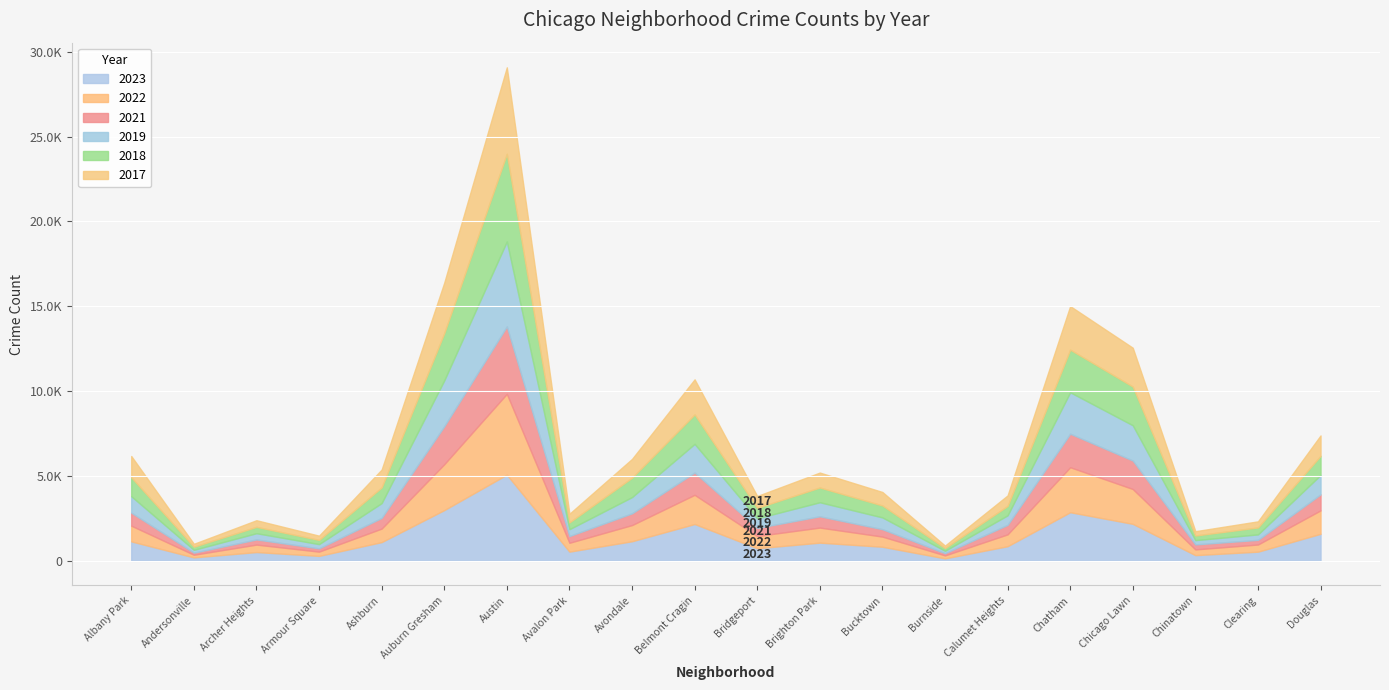

Reading right to left, extract all data points from this chart.

2019: Douglas=1140	Clearing=322	Chinatown=253	Chicago Lawn=2079	Chatham=2441	Calumet Heights=561	Burnside=142	Bucktown=694	Brighton Park=828	Bridgeport=568	Belmont Cragin=1687	Avondale=957	Avalon Park=405	Austin=5008	Auburn Gresham=2700	Ashburn=872	Armour Square=249	Archer Heights=368	Andersonville=166	Albany Park=968
2022: Douglas=1379	Clearing=422	Chinatown=338	Chicago Lawn=2053	Chatham=2651	Calumet Heights=698	Burnside=175	Bucktown=599	Brighton Park=888	Bridgeport=722	Belmont Cragin=1720	Avondale=953	Avalon Park=522	Austin=4761	Auburn Gresham=2701	Ashburn=797	Armour Square=251	Archer Heights=440	Andersonville=157	Albany Park=926
2017: Douglas=1201	Clearing=360	Chinatown=253	Chicago Lawn=2288	Chatham=2566	Calumet Heights=620	Burnside=145	Bucktown=795	Brighton Park=879	Bridgeport=697	Belmont Cragin=2066	Avondale=1107	Avalon Park=508	Austin=5096	Auburn Gresham=2973	Ashburn=1053	Armour Square=250	Archer Heights=391	Andersonville=171	Albany Park=1252
2021: Douglas=943	Clearing=274	Chinatown=293	Chicago Lawn=1675	Chatham=1974	Calumet Heights=559	Burnside=130	Bucktown=435	Brighton Park=664	Bridgeport=474	Belmont Cragin=1313	Avondale=692	Avalon Park=395	Austin=3970	Auburn Gresham=2237	Ashburn=629	Armour Square=193	Archer Heights=303	Andersonville=123	Albany Park=767
2018: Douglas=1131	Clearing=409	Chinatown=273	Chicago Lawn=2281	Chatham=2513	Calumet Heights=554	Burnside=160	Bucktown=704	Brighton Park=870	Bridgeport=616	Belmont Cragin=1737	Avondale=1142	Avalon Park=401	Austin=5163	Auburn Gresham=2787	Ashburn=924	Armour Square=248	Archer Heights=374	Andersonville=184	Albany Park=1117
2023: Douglas=1593	Clearing=539	Chinatown=335	Chicago Lawn=2179	Chatham=2864	Calumet Heights=861	Burnside=145	Bucktown=829	Brighton Park=1071	Bridgeport=741	Belmont Cragin=2169	Avondale=1153	Avalon Park=541	Austin=5077	Auburn Gresham=2989	Ashburn=1103	Armour Square=291	Archer Heights=516	Andersonville=202	Albany Park=1145